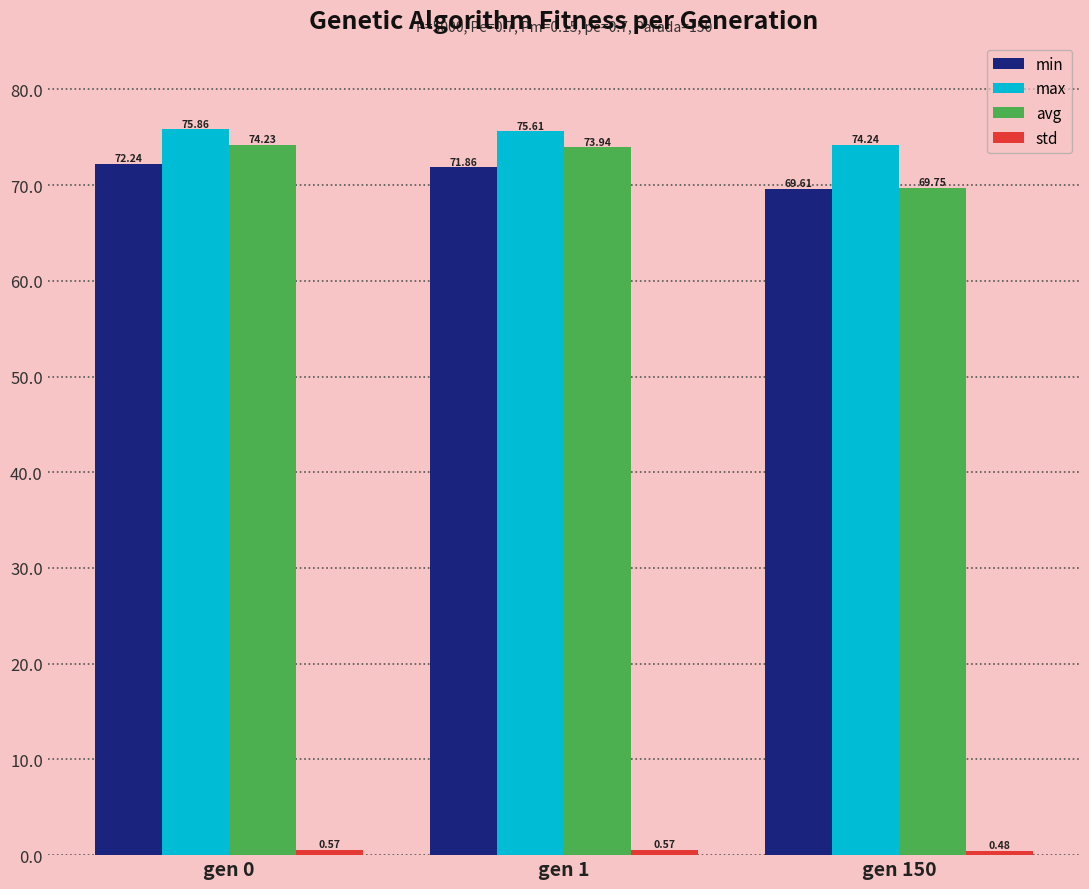

At which label does avg first exceed 73?

gen 0